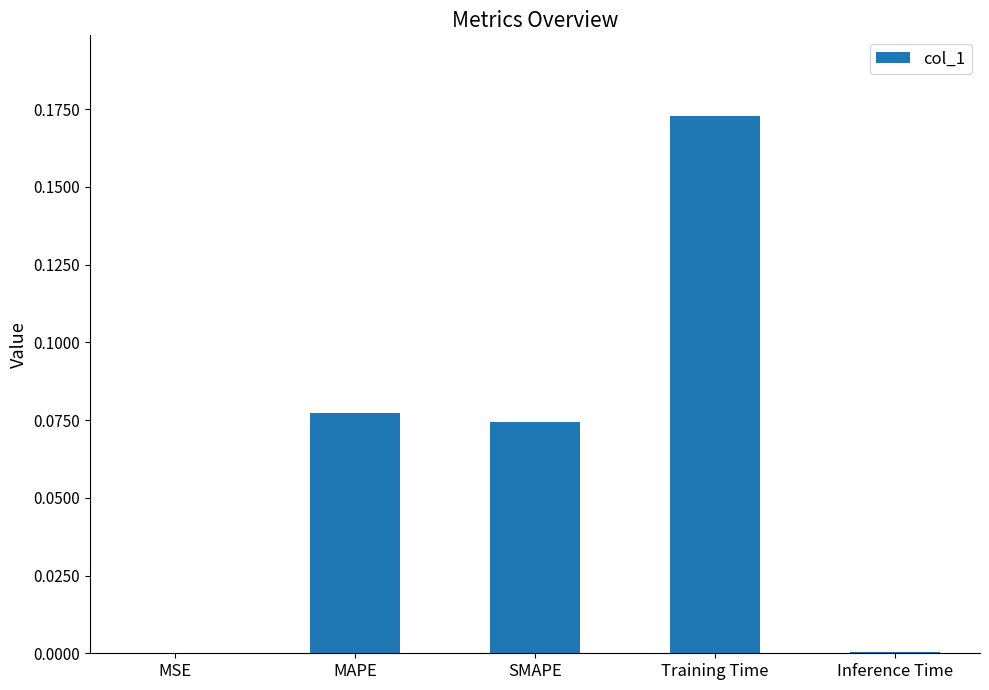

Which has a higher value, Inference Time or MAPE?

MAPE